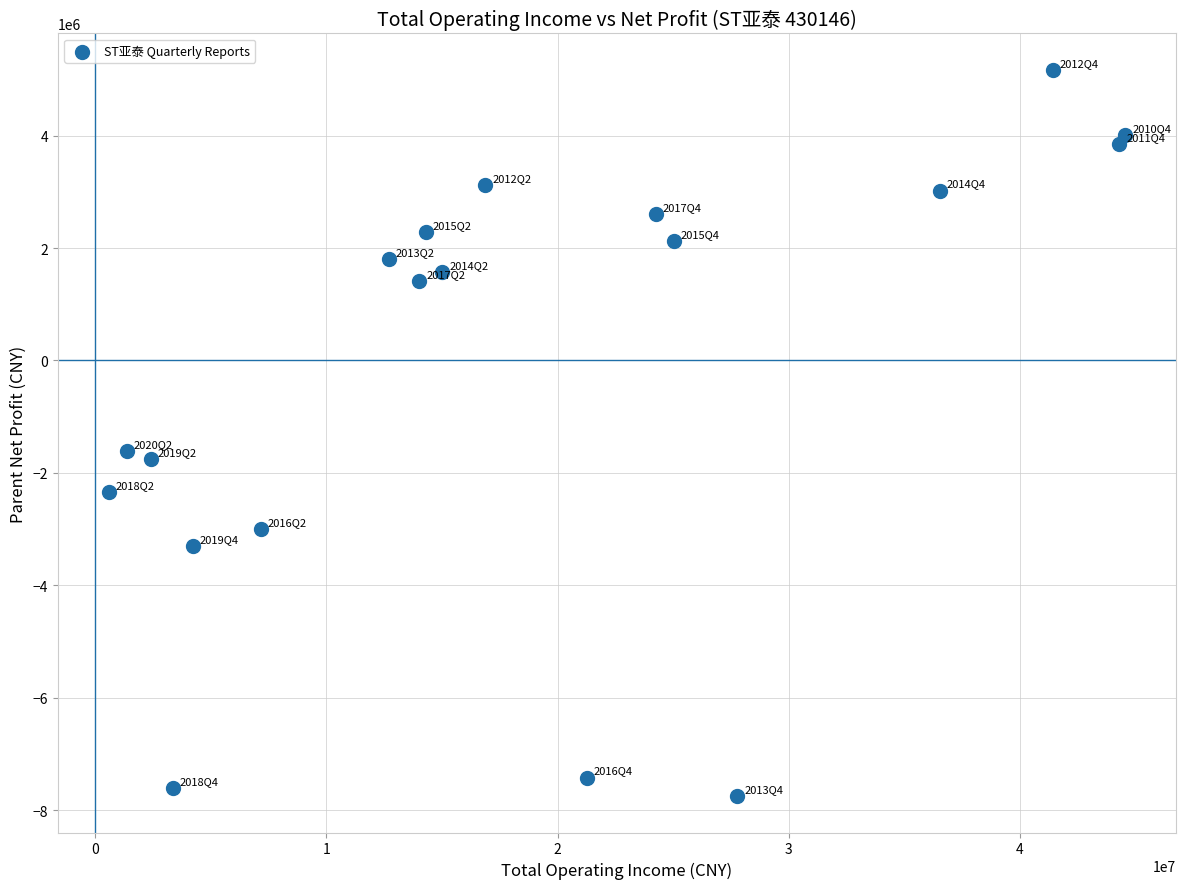

What Y value in the scatter plot is closest to -1289911?

-1609462.7